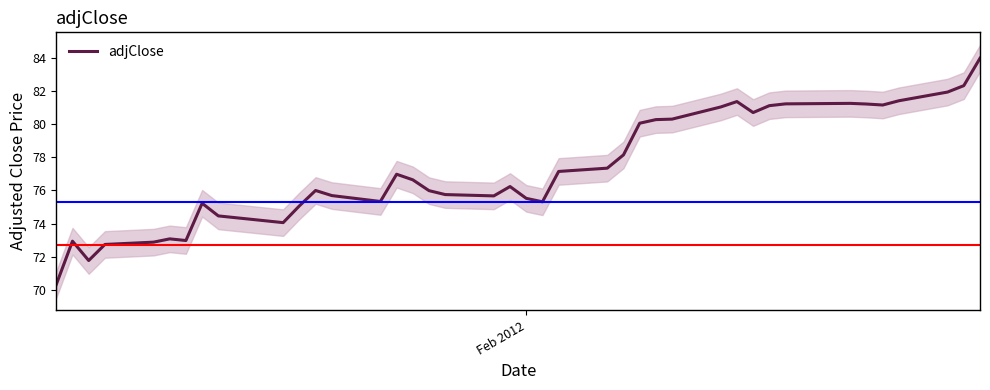

How many data points are less than 76?

19